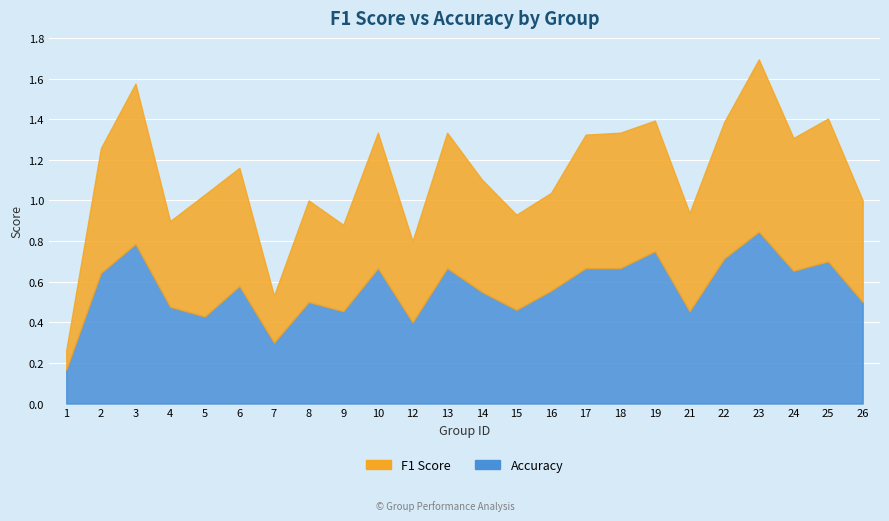

Reading left to right, transcribe all the data shown in this chart.

f1: 1=0.1	2=0.6	3=0.8	4=0.4	5=0.6	6=0.6	7=0.2	8=0.5	9=0.4	10=0.7	12=0.4	13=0.7	14=0.6	15=0.5	16=0.5	17=0.7	18=0.7	19=0.6	21=0.5	22=0.7	23=0.8	24=0.7	25=0.7	26=0.5
accuracy: 1=0.2	2=0.6	3=0.8	4=0.5	5=0.4	6=0.6	7=0.3	8=0.5	9=0.5	10=0.7	12=0.4	13=0.7	14=0.6	15=0.5	16=0.6	17=0.7	18=0.7	19=0.8	21=0.5	22=0.7	23=0.8	24=0.7	25=0.7	26=0.5